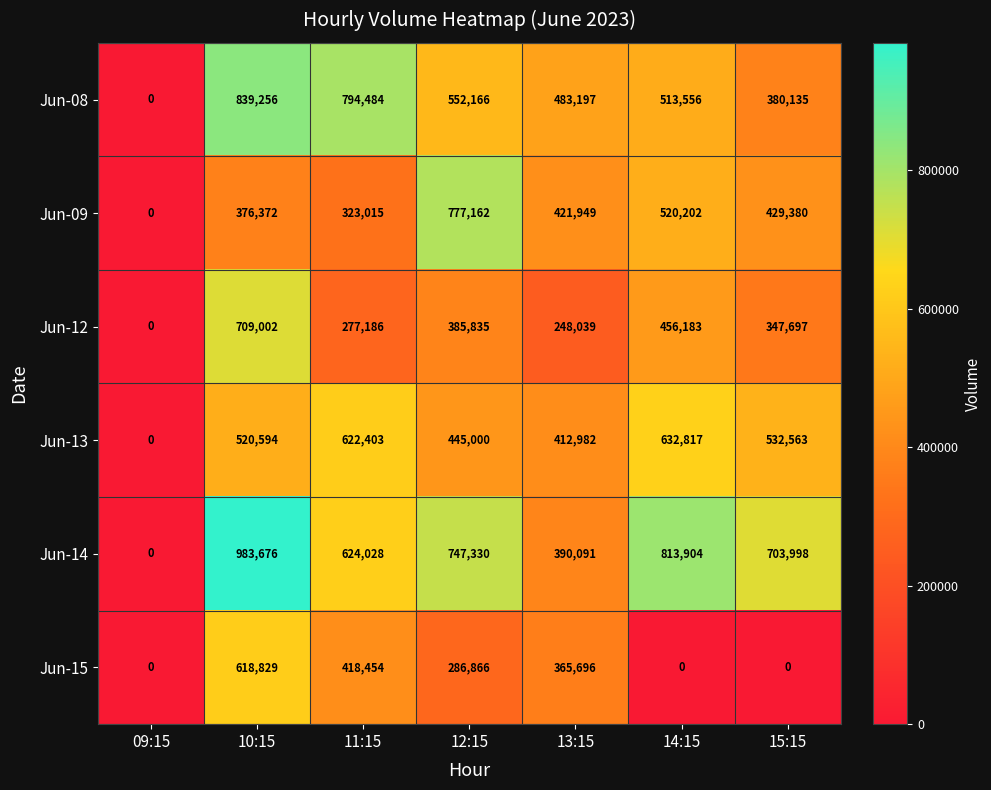

What is the difference between the highest and lowest values at 15:15?

703998